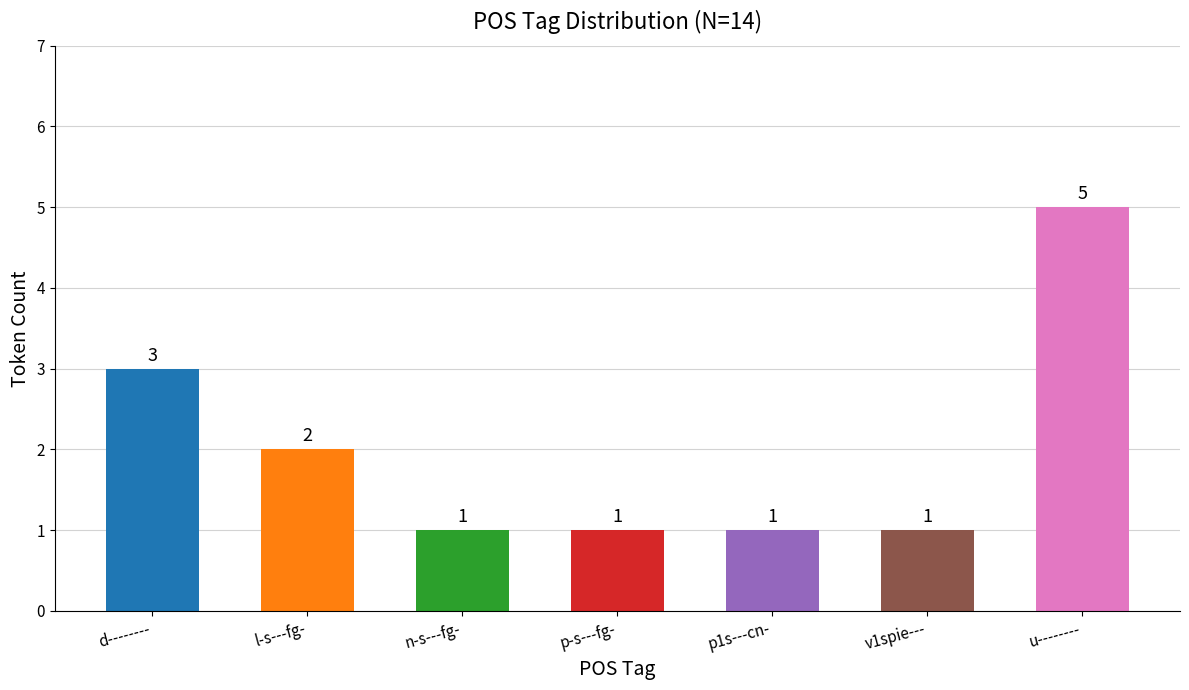

What is the difference between the maximum and minimum values?

4